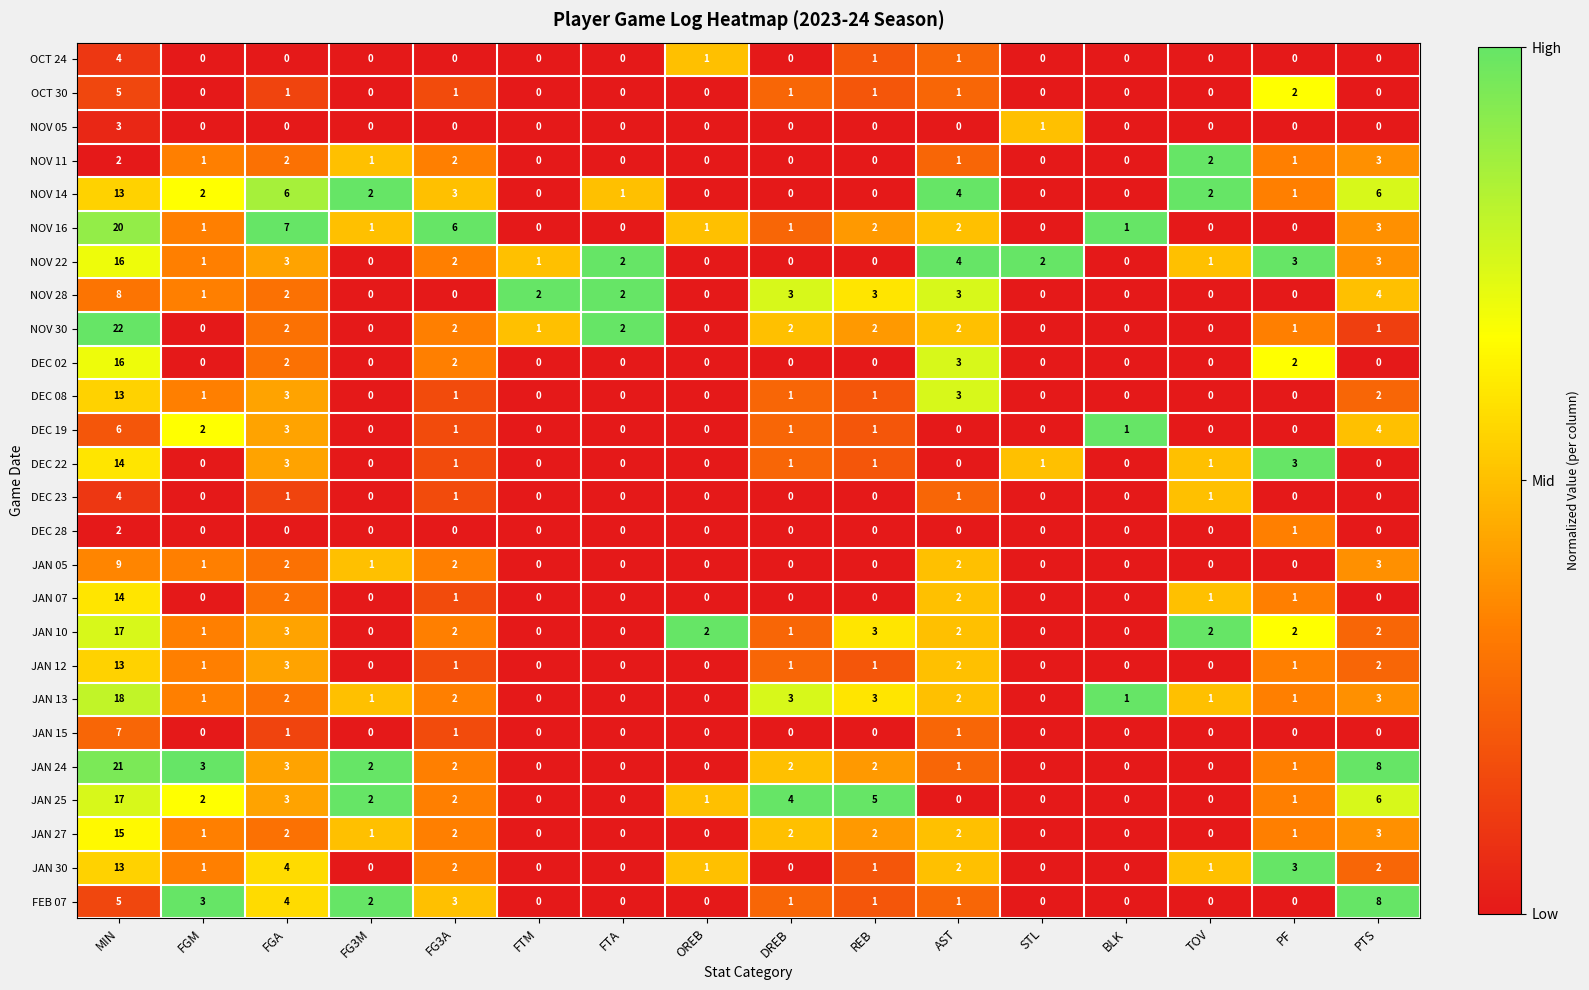

What is the difference between the maximum and minimum values in the FEB 07 series?

8